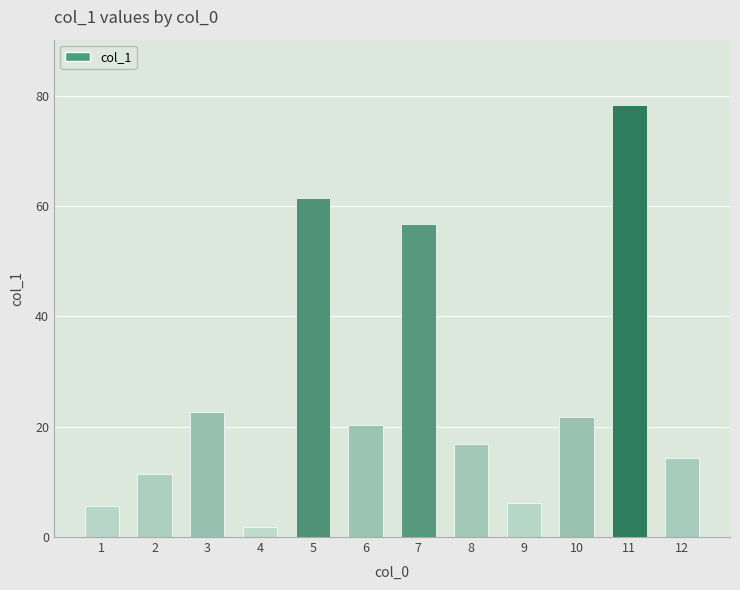

What is the change in value from 1 to 2?

+5.9